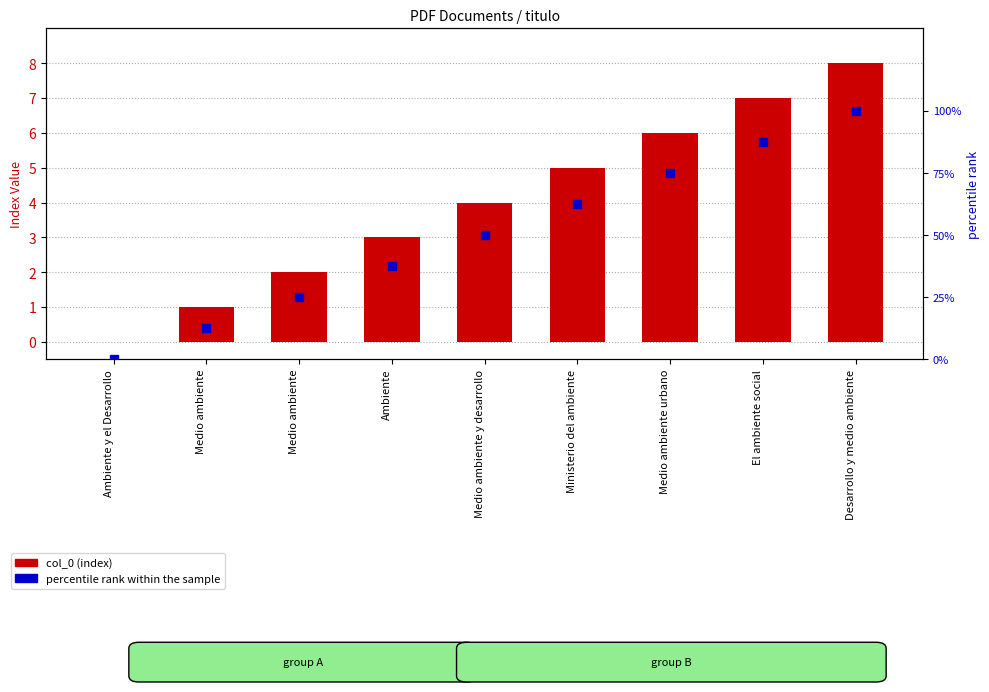

How many col_0 (index) values are between 2 and 6?

5